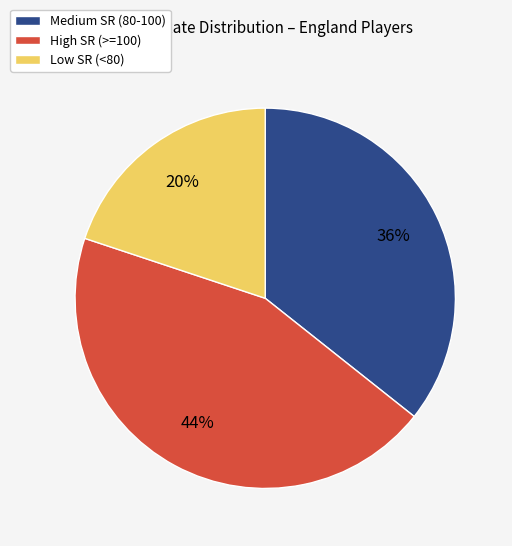

To the nearest percent, what is the average slice percentage?

33%